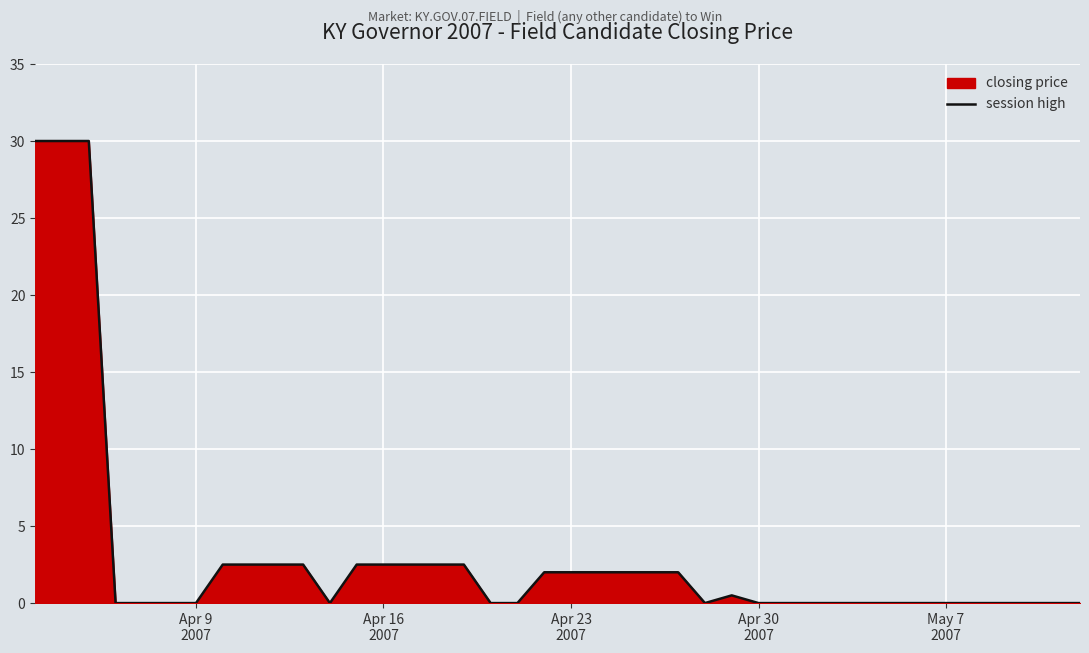

What is the difference between the maximum and minimum values?

30.0